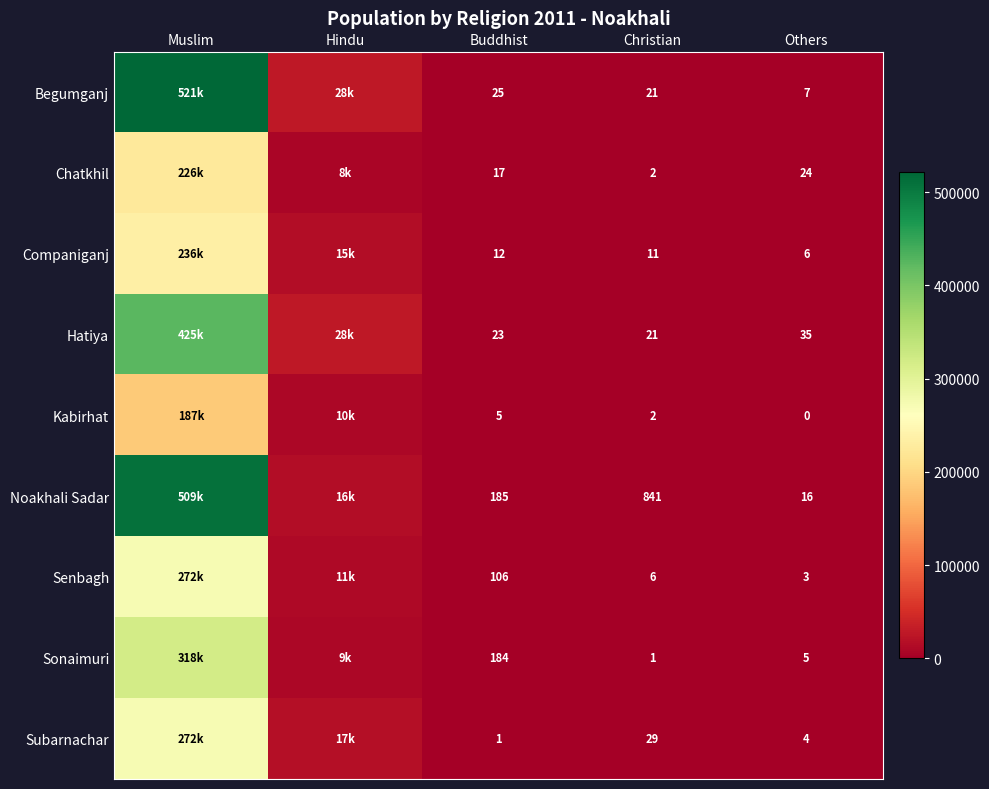

How many data points does each series have?

5